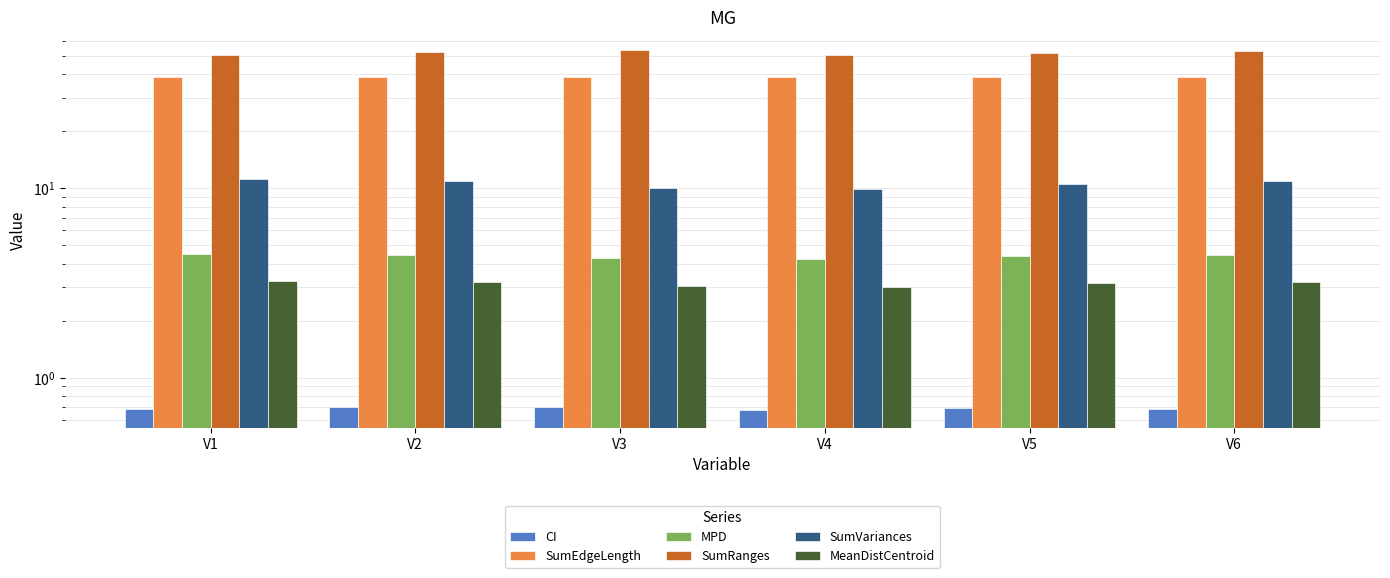

How many distinct data groups are displayed?

6